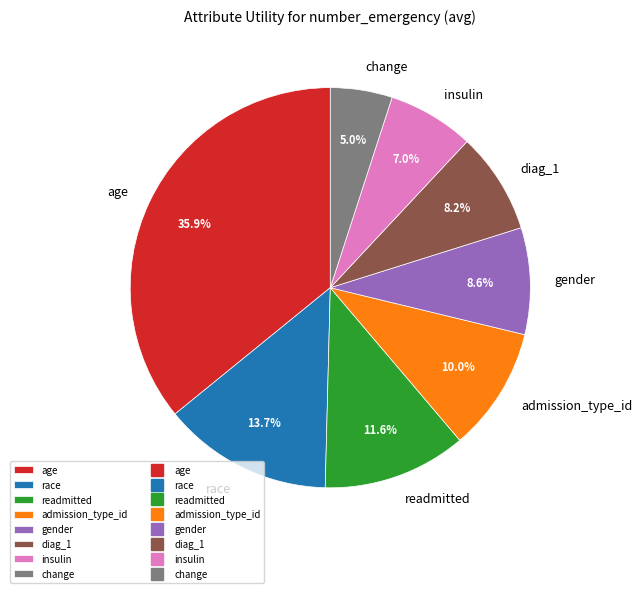

To the nearest percent, what percentage of the pie is diag_1?

8%